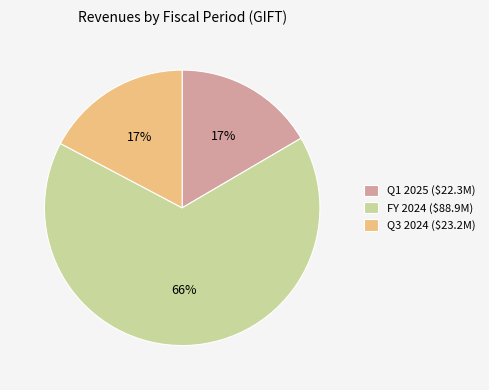

Is there a majority slice in this chart?

Yes